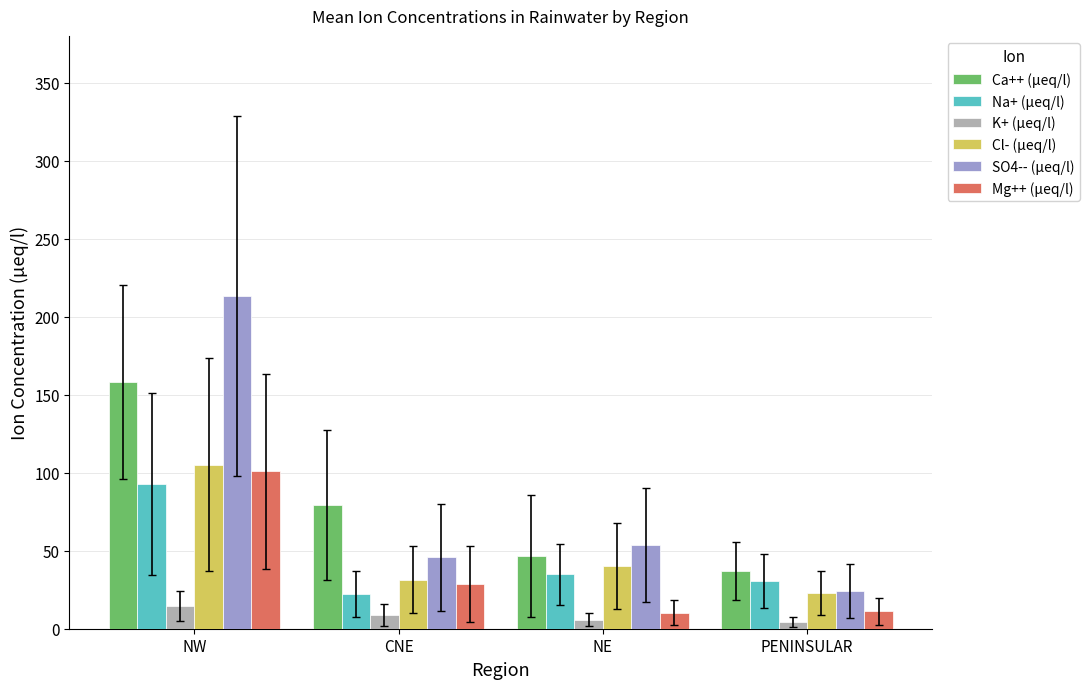

The Cl- (µeq/l) series shows 9.7 at CNE. True or false?

False